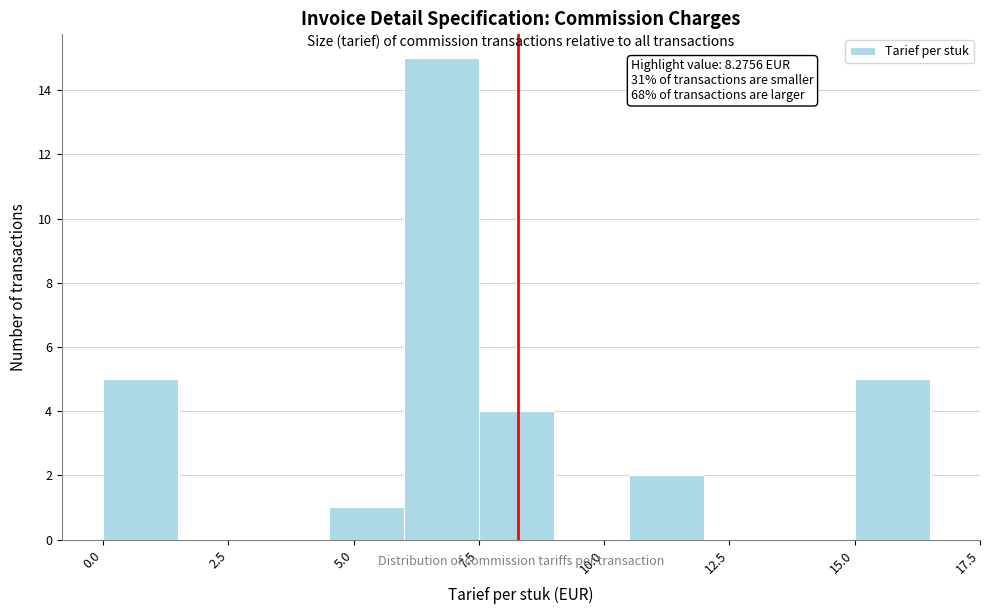

Around what value on the x-axis is the tallest bar? Give the approximate position of its centre, as read against the axis.

7.0